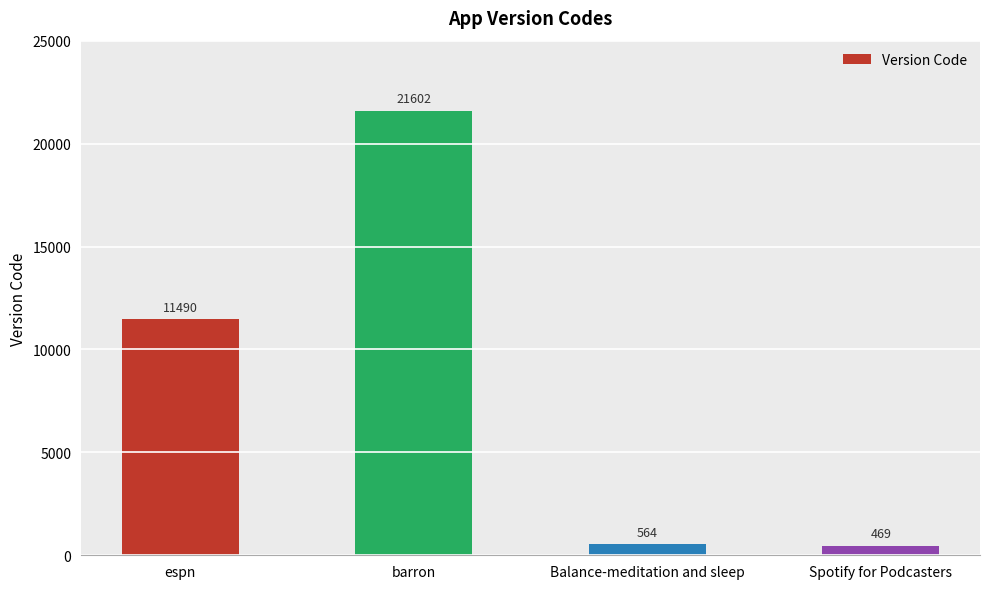

At which category does the chart reach its peak across all series?

barron